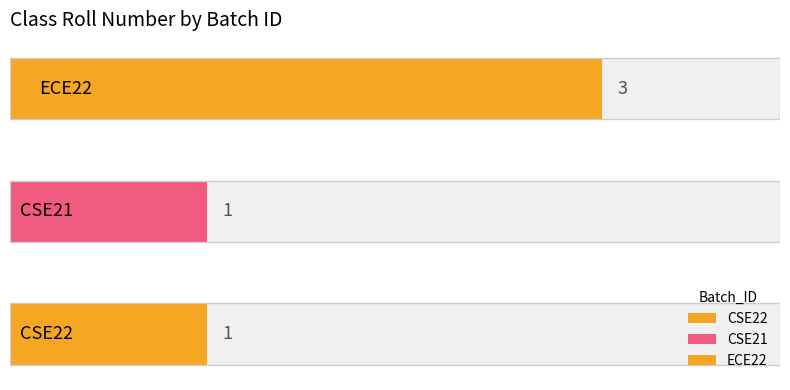

Is it true that the value at CSE21 is 1?

True